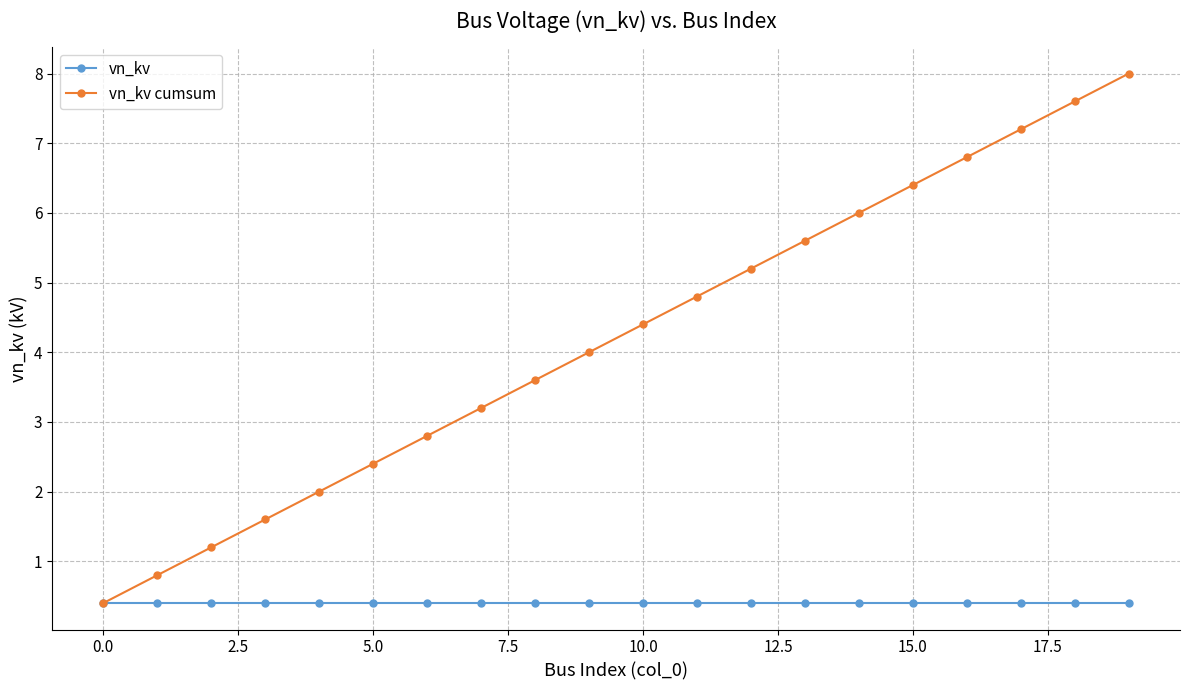

What is the greatest value displayed?

8.0